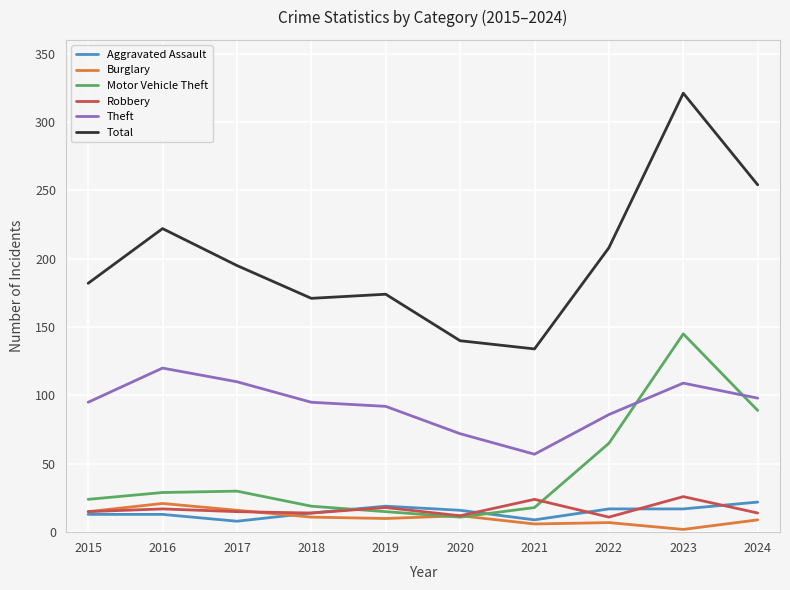

What is the total value across all series at 2021?

248